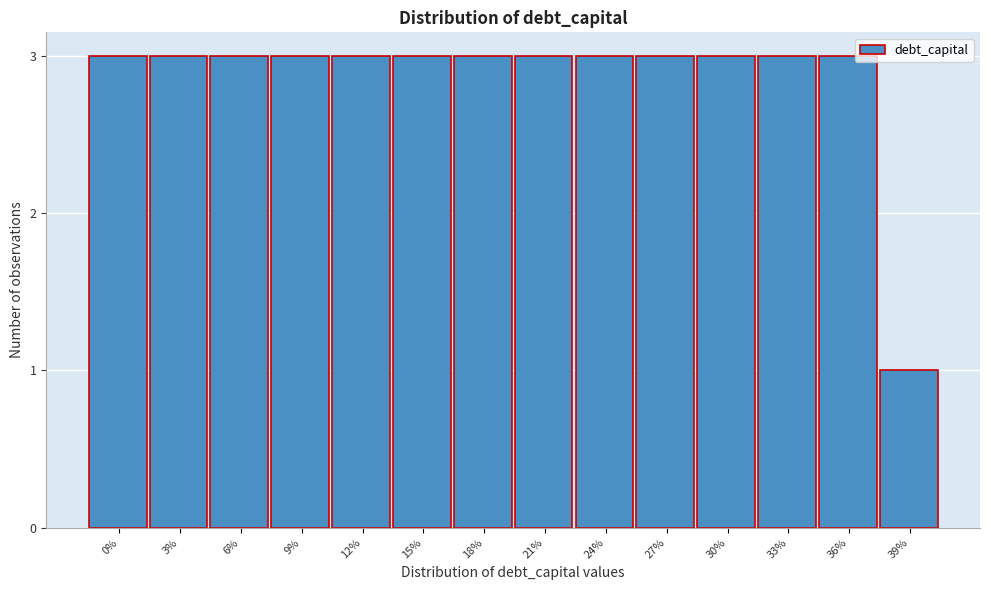

Reading right to left, transcribe all the data shown in this chart.

1	3	3	3	3	3	3	3	3	3	3	3	3	3